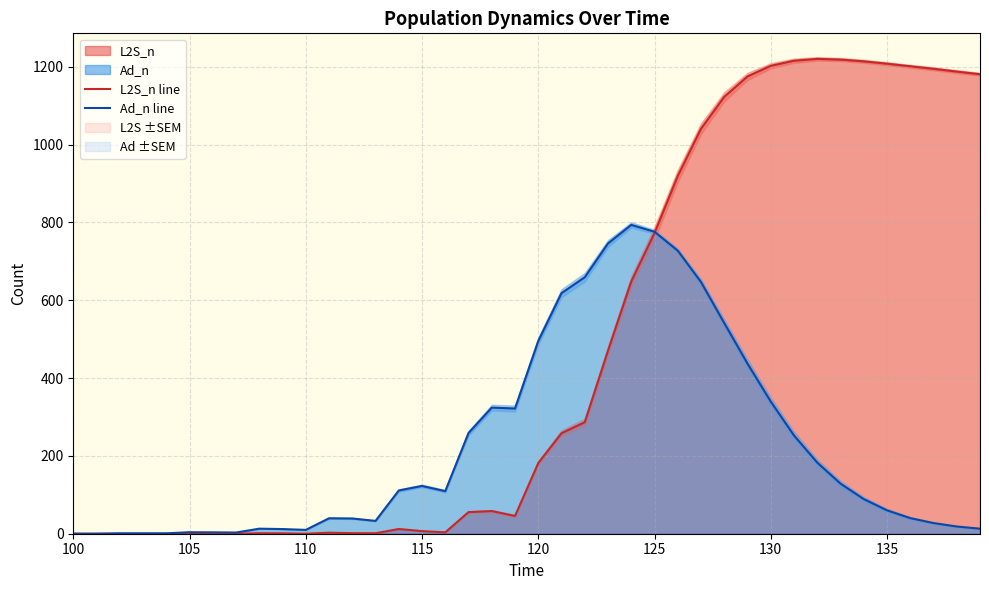

How many values in the L2S_n line series exceed 181?

20